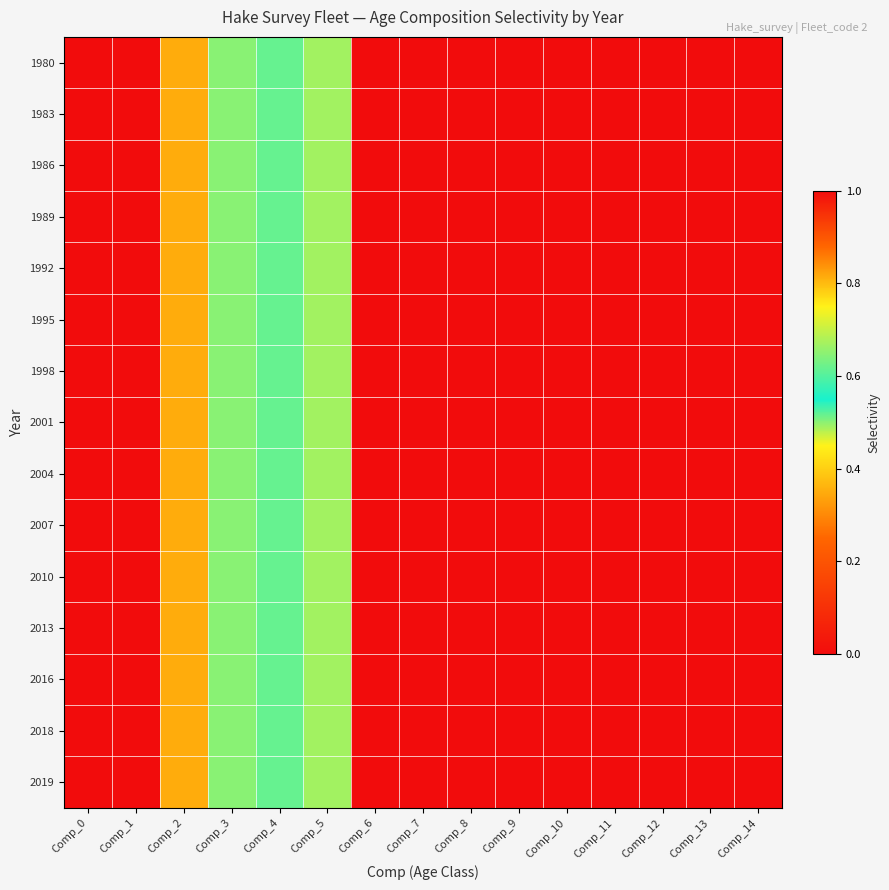

Reading right to left, what are all the values shown in this chart?

1980: Comp_14=1.0	Comp_13=1.0	Comp_12=1.0	Comp_11=1.0	Comp_10=1.0	Comp_9=1.0	Comp_8=1.0	Comp_7=1.0	Comp_6=1.0	Comp_5=0.7	Comp_4=0.5	Comp_3=0.6	Comp_2=0.4	Comp_1=0.0	Comp_0=0.0
1983: Comp_14=1.0	Comp_13=1.0	Comp_12=1.0	Comp_11=1.0	Comp_10=1.0	Comp_9=1.0	Comp_8=1.0	Comp_7=1.0	Comp_6=1.0	Comp_5=0.7	Comp_4=0.5	Comp_3=0.6	Comp_2=0.4	Comp_1=0.0	Comp_0=0.0
1986: Comp_14=1.0	Comp_13=1.0	Comp_12=1.0	Comp_11=1.0	Comp_10=1.0	Comp_9=1.0	Comp_8=1.0	Comp_7=1.0	Comp_6=1.0	Comp_5=0.7	Comp_4=0.5	Comp_3=0.6	Comp_2=0.4	Comp_1=0.0	Comp_0=0.0
1989: Comp_14=1.0	Comp_13=1.0	Comp_12=1.0	Comp_11=1.0	Comp_10=1.0	Comp_9=1.0	Comp_8=1.0	Comp_7=1.0	Comp_6=1.0	Comp_5=0.7	Comp_4=0.5	Comp_3=0.6	Comp_2=0.4	Comp_1=0.0	Comp_0=0.0
1992: Comp_14=1.0	Comp_13=1.0	Comp_12=1.0	Comp_11=1.0	Comp_10=1.0	Comp_9=1.0	Comp_8=1.0	Comp_7=1.0	Comp_6=1.0	Comp_5=0.7	Comp_4=0.5	Comp_3=0.6	Comp_2=0.4	Comp_1=0.0	Comp_0=0.0
1995: Comp_14=1.0	Comp_13=1.0	Comp_12=1.0	Comp_11=1.0	Comp_10=1.0	Comp_9=1.0	Comp_8=1.0	Comp_7=1.0	Comp_6=1.0	Comp_5=0.7	Comp_4=0.5	Comp_3=0.6	Comp_2=0.4	Comp_1=0.0	Comp_0=0.0
1998: Comp_14=1.0	Comp_13=1.0	Comp_12=1.0	Comp_11=1.0	Comp_10=1.0	Comp_9=1.0	Comp_8=1.0	Comp_7=1.0	Comp_6=1.0	Comp_5=0.7	Comp_4=0.5	Comp_3=0.6	Comp_2=0.4	Comp_1=0.0	Comp_0=0.0
2001: Comp_14=1.0	Comp_13=1.0	Comp_12=1.0	Comp_11=1.0	Comp_10=1.0	Comp_9=1.0	Comp_8=1.0	Comp_7=1.0	Comp_6=1.0	Comp_5=0.7	Comp_4=0.5	Comp_3=0.6	Comp_2=0.4	Comp_1=0.0	Comp_0=0.0
2004: Comp_14=1.0	Comp_13=1.0	Comp_12=1.0	Comp_11=1.0	Comp_10=1.0	Comp_9=1.0	Comp_8=1.0	Comp_7=1.0	Comp_6=1.0	Comp_5=0.7	Comp_4=0.5	Comp_3=0.6	Comp_2=0.4	Comp_1=0.0	Comp_0=0.0
2007: Comp_14=1.0	Comp_13=1.0	Comp_12=1.0	Comp_11=1.0	Comp_10=1.0	Comp_9=1.0	Comp_8=1.0	Comp_7=1.0	Comp_6=1.0	Comp_5=0.7	Comp_4=0.5	Comp_3=0.6	Comp_2=0.4	Comp_1=0.0	Comp_0=0.0
2010: Comp_14=1.0	Comp_13=1.0	Comp_12=1.0	Comp_11=1.0	Comp_10=1.0	Comp_9=1.0	Comp_8=1.0	Comp_7=1.0	Comp_6=1.0	Comp_5=0.7	Comp_4=0.5	Comp_3=0.6	Comp_2=0.4	Comp_1=0.0	Comp_0=0.0
2013: Comp_14=1.0	Comp_13=1.0	Comp_12=1.0	Comp_11=1.0	Comp_10=1.0	Comp_9=1.0	Comp_8=1.0	Comp_7=1.0	Comp_6=1.0	Comp_5=0.7	Comp_4=0.5	Comp_3=0.6	Comp_2=0.4	Comp_1=0.0	Comp_0=0.0
2016: Comp_14=1.0	Comp_13=1.0	Comp_12=1.0	Comp_11=1.0	Comp_10=1.0	Comp_9=1.0	Comp_8=1.0	Comp_7=1.0	Comp_6=1.0	Comp_5=0.7	Comp_4=0.5	Comp_3=0.6	Comp_2=0.4	Comp_1=0.0	Comp_0=0.0
2018: Comp_14=1.0	Comp_13=1.0	Comp_12=1.0	Comp_11=1.0	Comp_10=1.0	Comp_9=1.0	Comp_8=1.0	Comp_7=1.0	Comp_6=1.0	Comp_5=0.7	Comp_4=0.5	Comp_3=0.6	Comp_2=0.4	Comp_1=0.0	Comp_0=0.0
2019: Comp_14=1.0	Comp_13=1.0	Comp_12=1.0	Comp_11=1.0	Comp_10=1.0	Comp_9=1.0	Comp_8=1.0	Comp_7=1.0	Comp_6=1.0	Comp_5=0.7	Comp_4=0.5	Comp_3=0.6	Comp_2=0.4	Comp_1=0.0	Comp_0=0.0